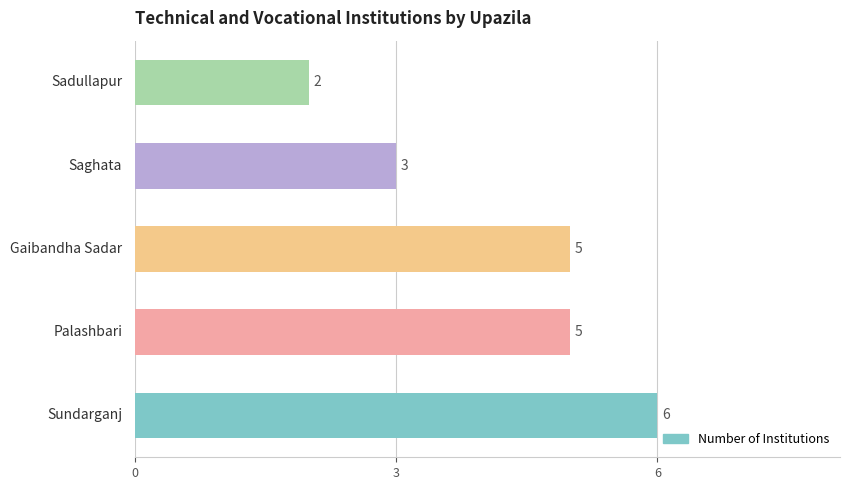

What is the difference between the maximum and second lowest values?

3